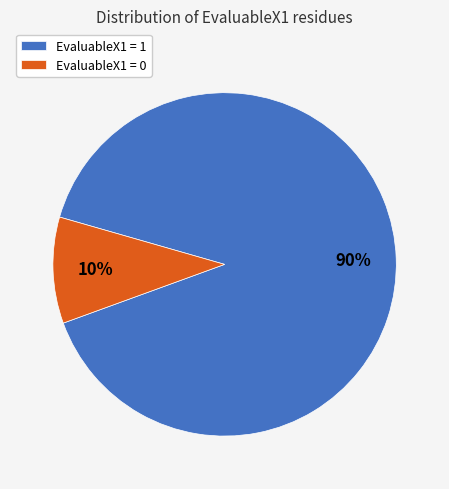

Which slice is the largest?

EvaluableX1 = 1